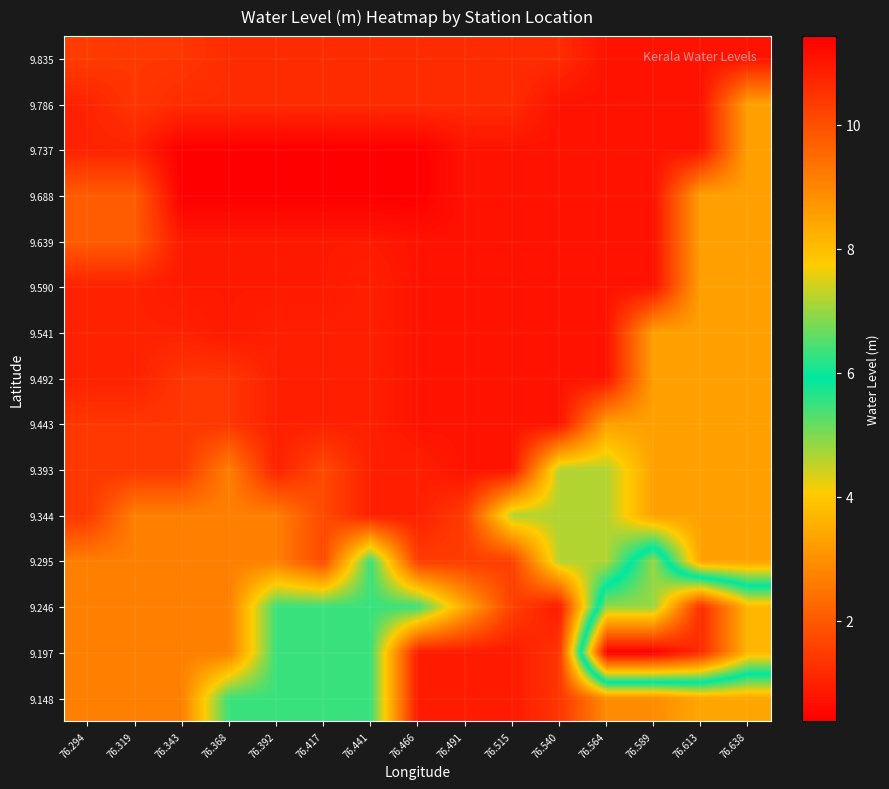

How many series are shown in this chart?

15